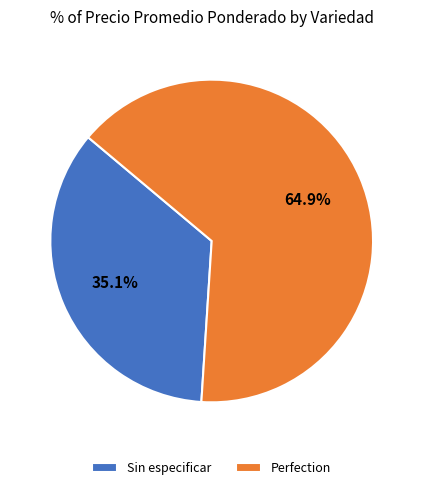

Which has a higher value, Perfection or Sin especificar?

Perfection